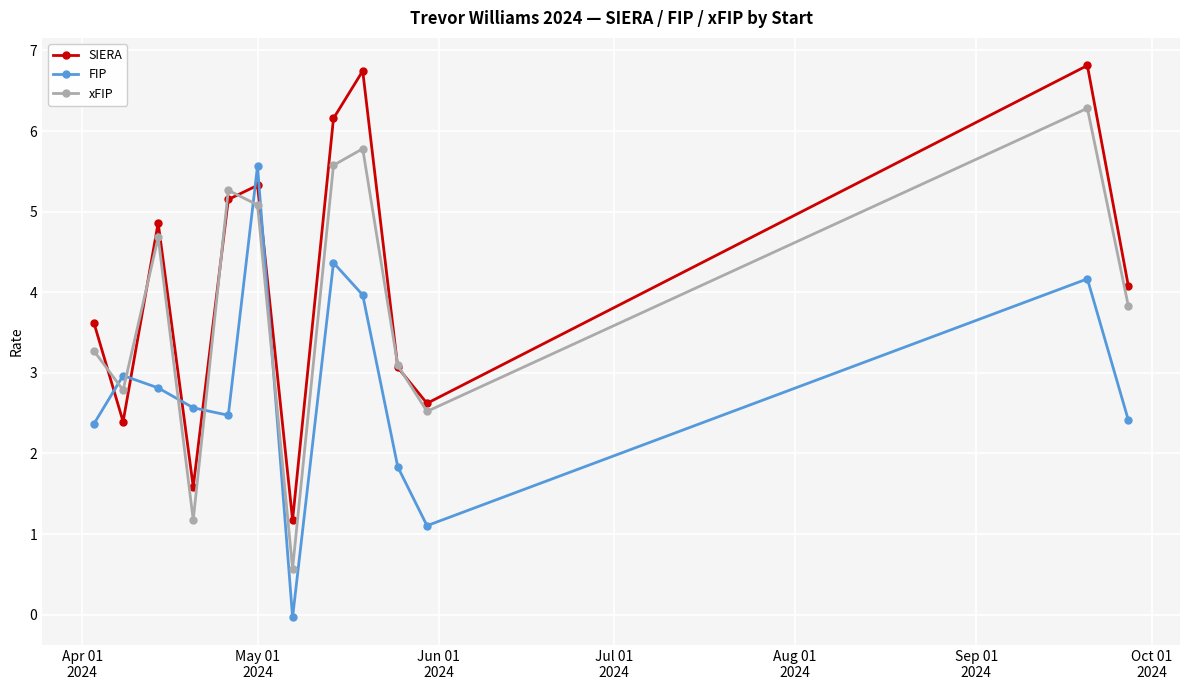

At how many categories does at least one series exceed 6?

3